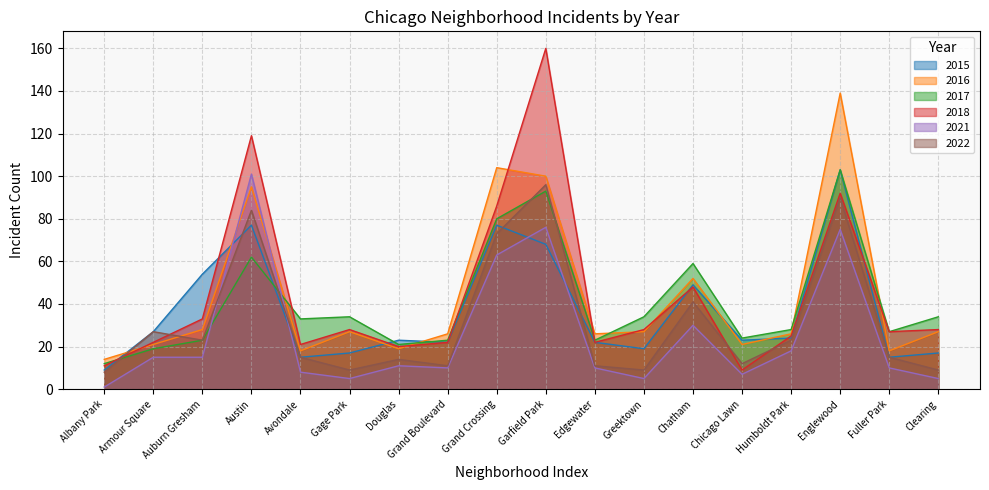

Which series changed the most between Auburn Gresham and Avondale?

2015